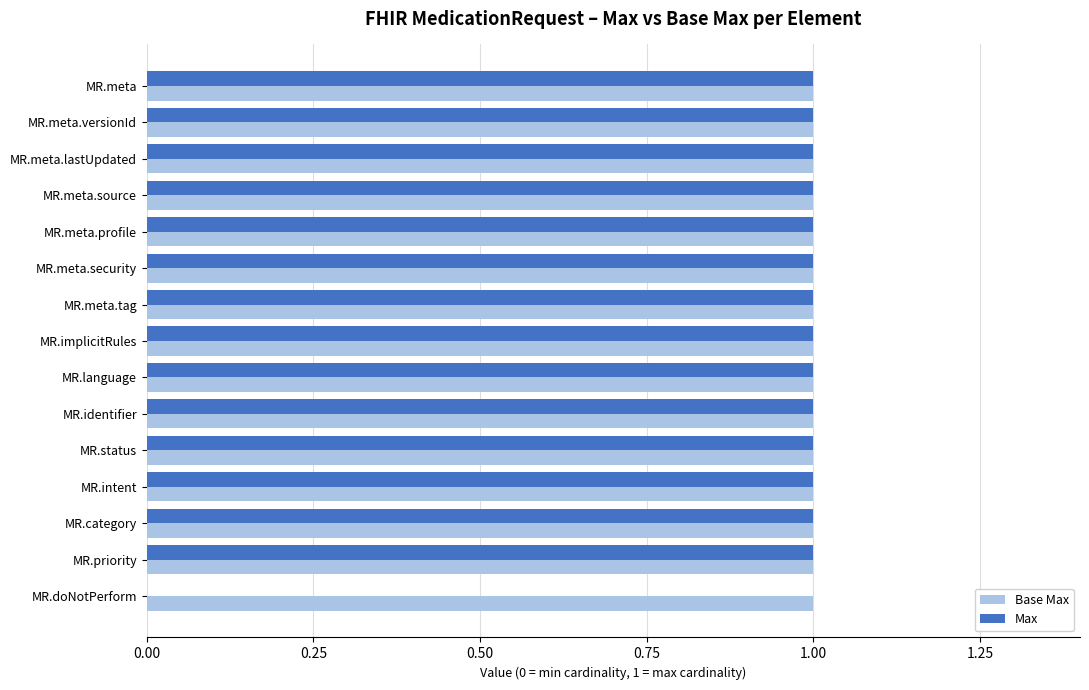

Which series has the largest total across all categories?

Base Max